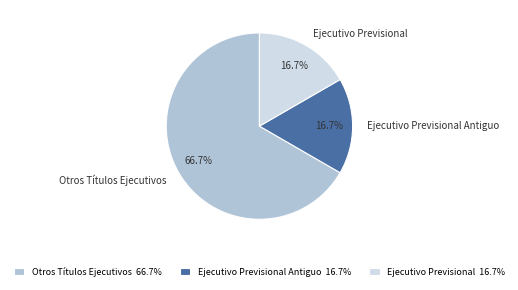

To the nearest percent, what portion does Ejecutivo Previsional represent?

17%